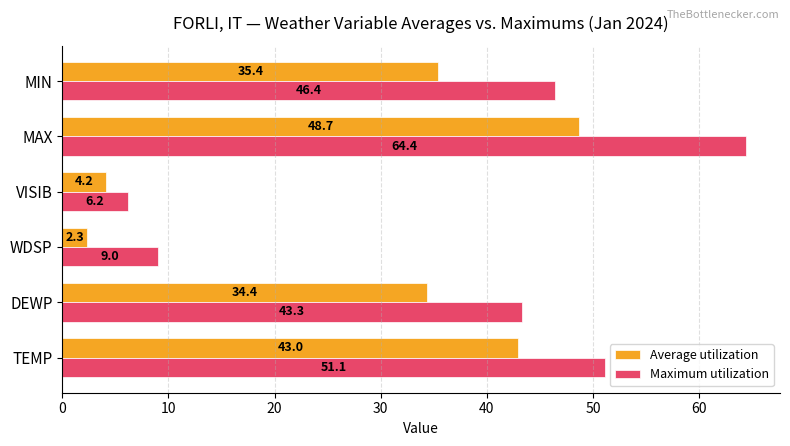

At which label is Average utilization closest to 25?

DEWP